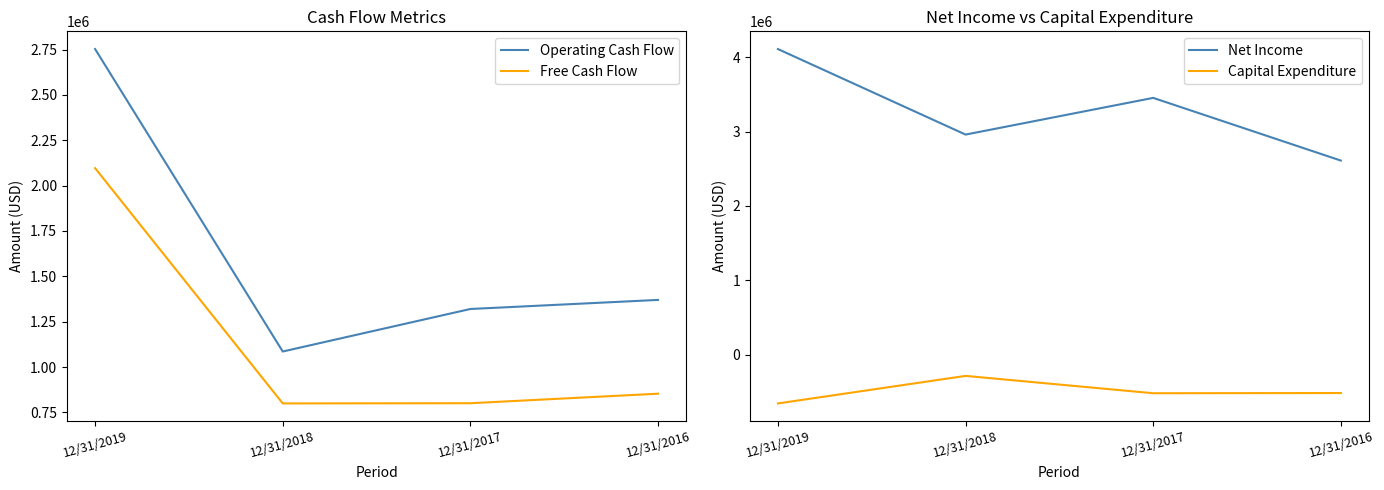

Is it true that Free Cash Flow equals 168944 at 12/31/2017?

False